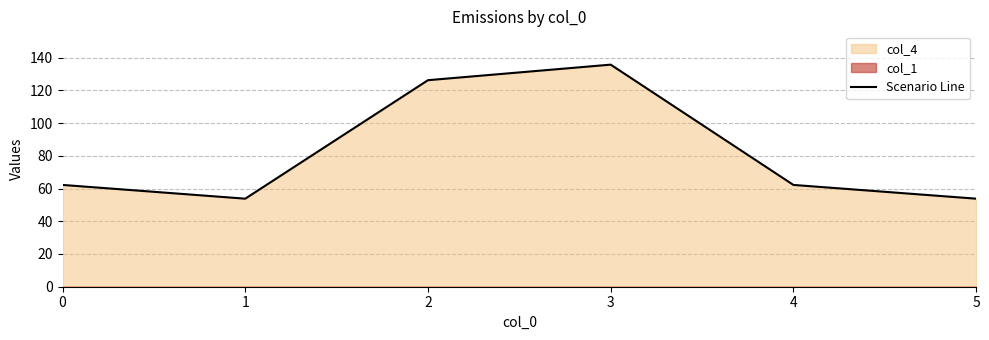

True or false: there are more than 0 points higher than both neighbors.

True